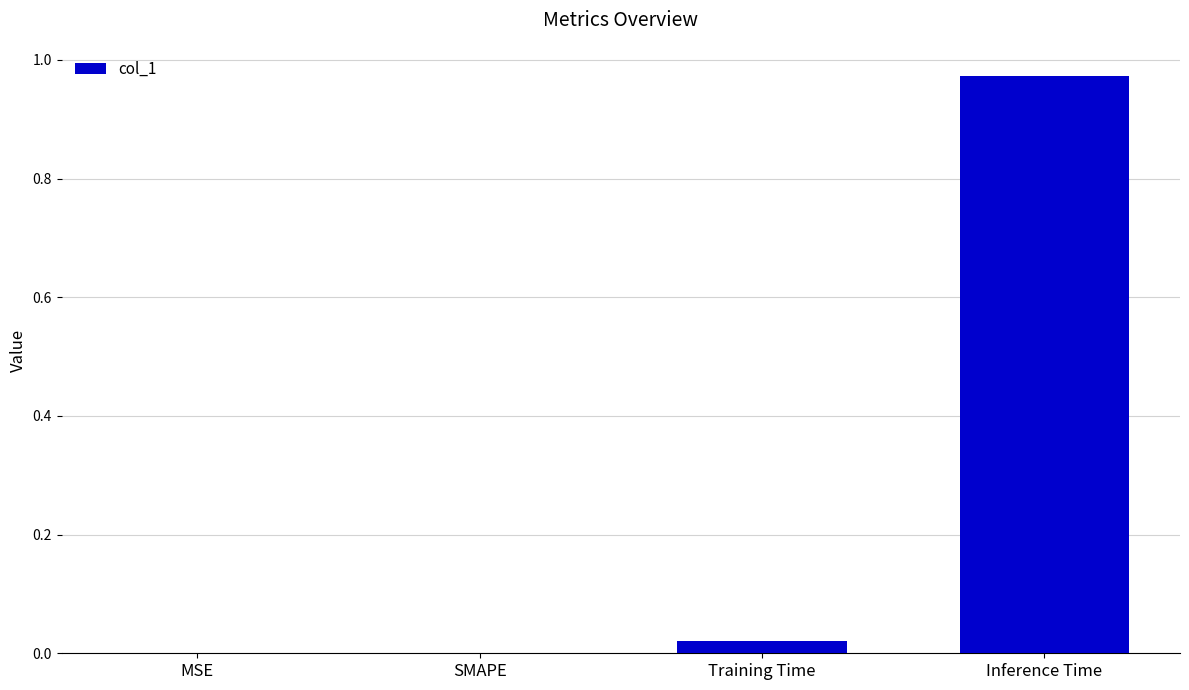

Which has a higher value, MSE or Inference Time?

Inference Time